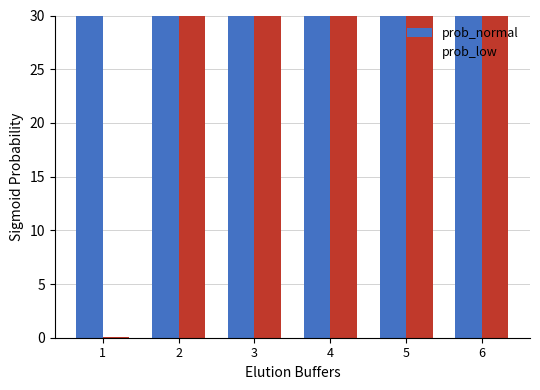

The value of prob_normal at 6 is 14.4. True or false?

False